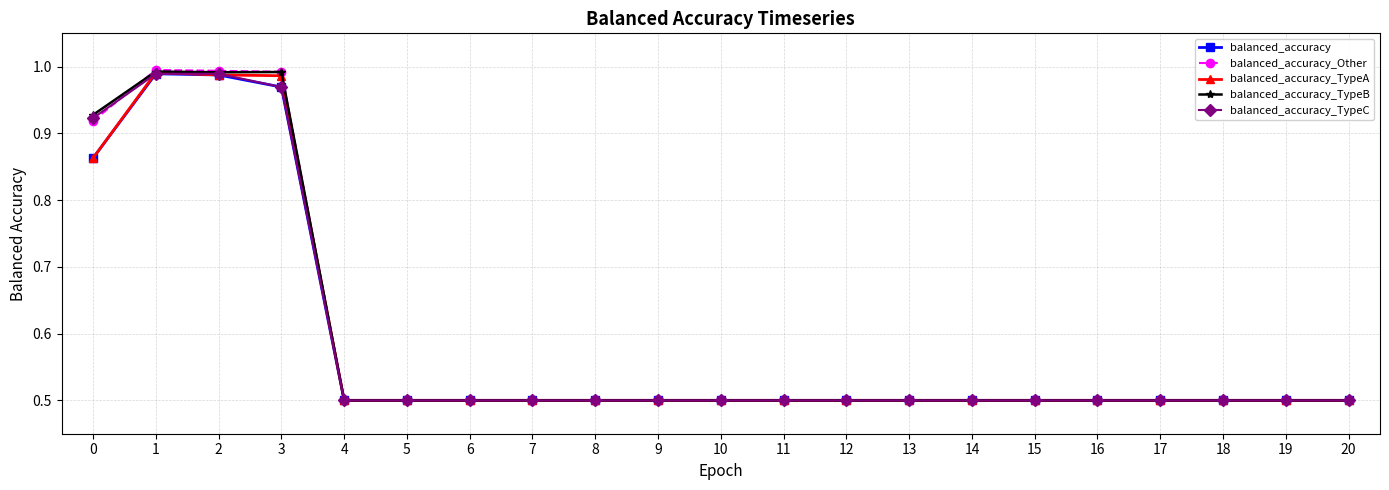

What is the total value across all series at 16?

2.5